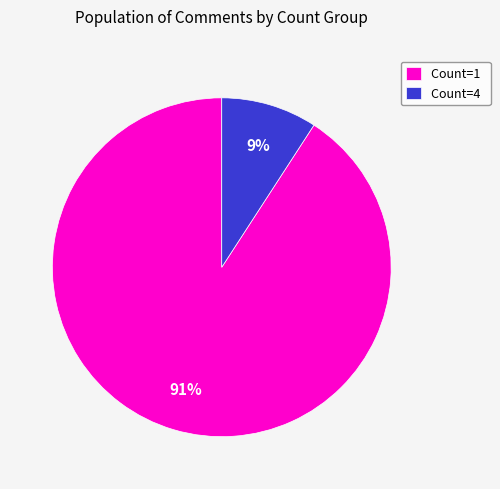

What percentage is the Count=4 slice, to the nearest percent?

9%